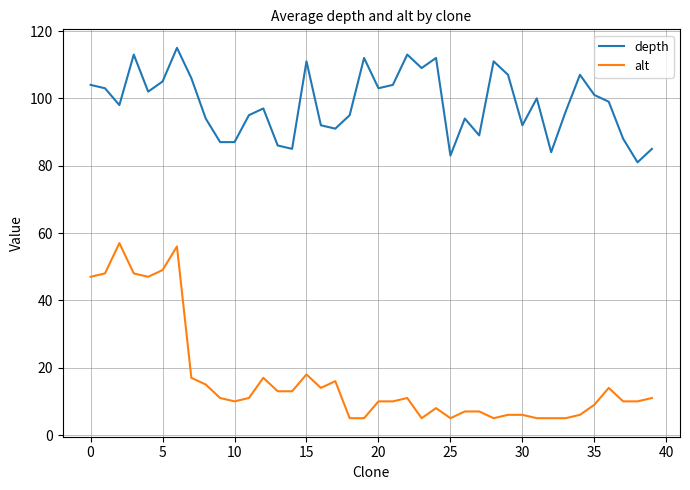

Does the chart display data point markers on the line(s)?

No